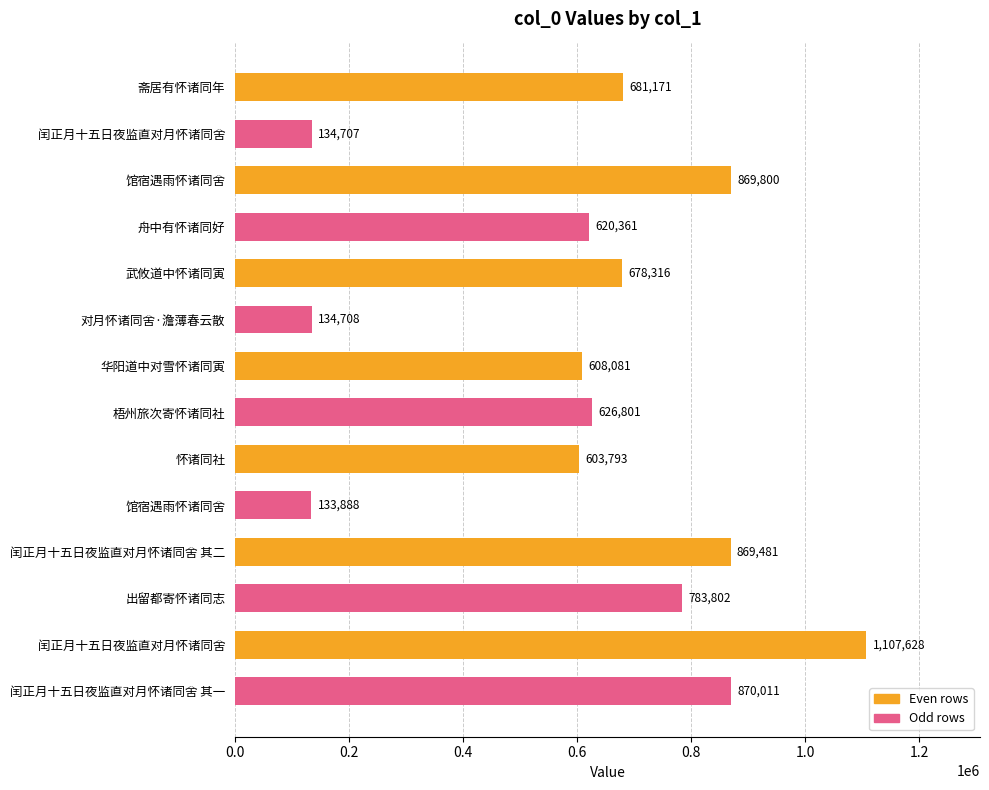

How many values are below 678316?

7